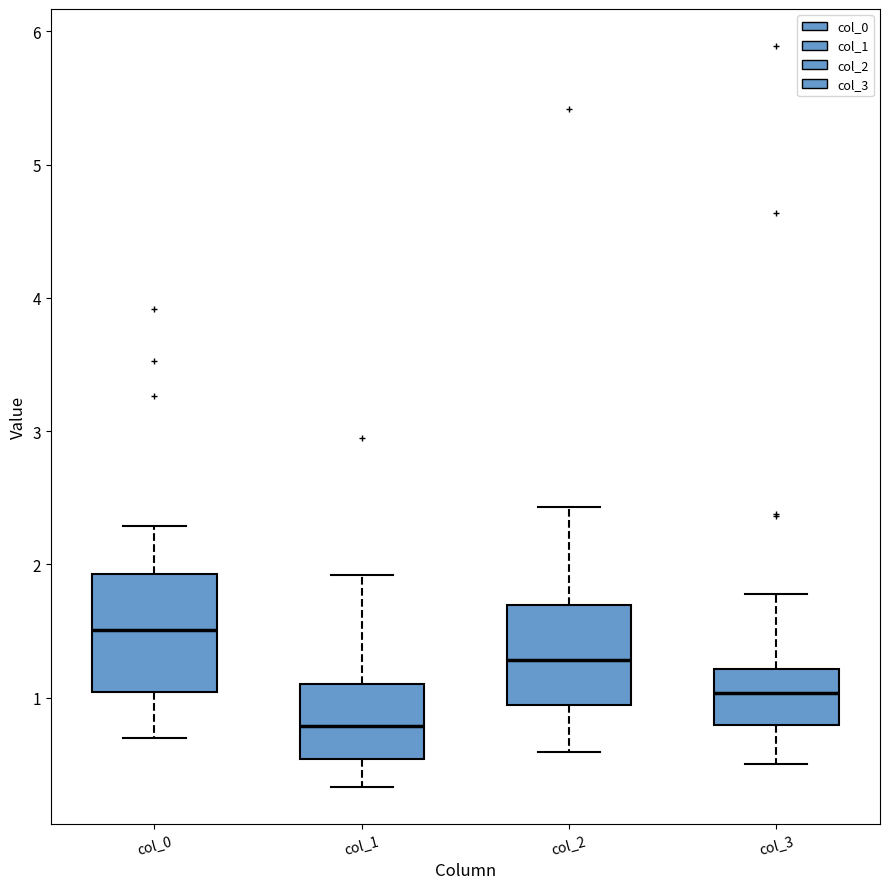

Which box's median line is the highest?

col_0